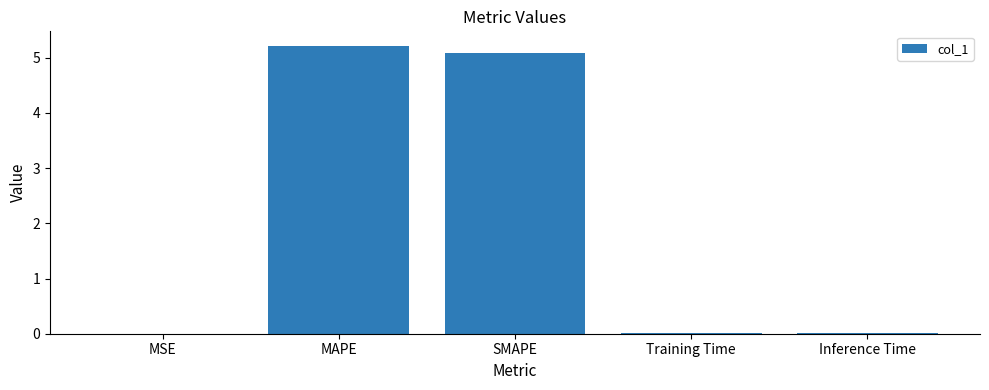

True or false: the data shows 0.0 at MSE.

True